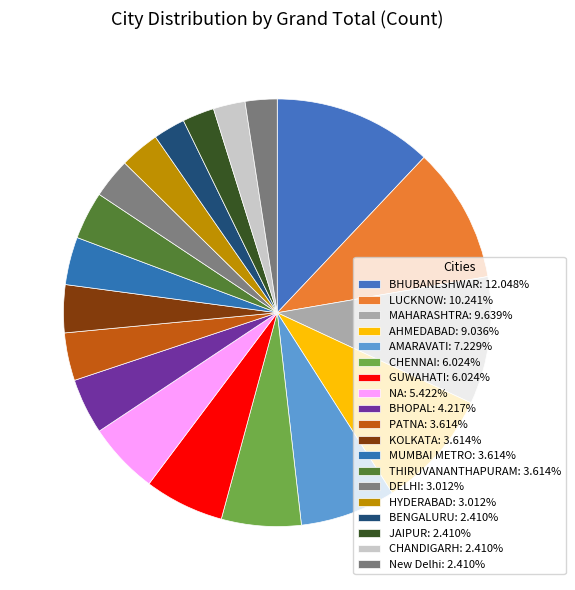

How many slices are in this pie chart?

19